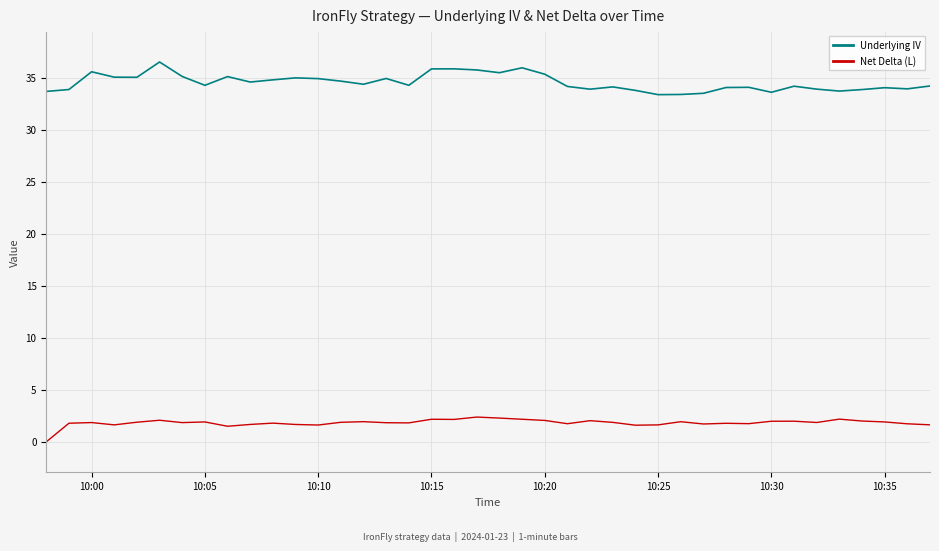

What is the greatest value displayed?

36.5